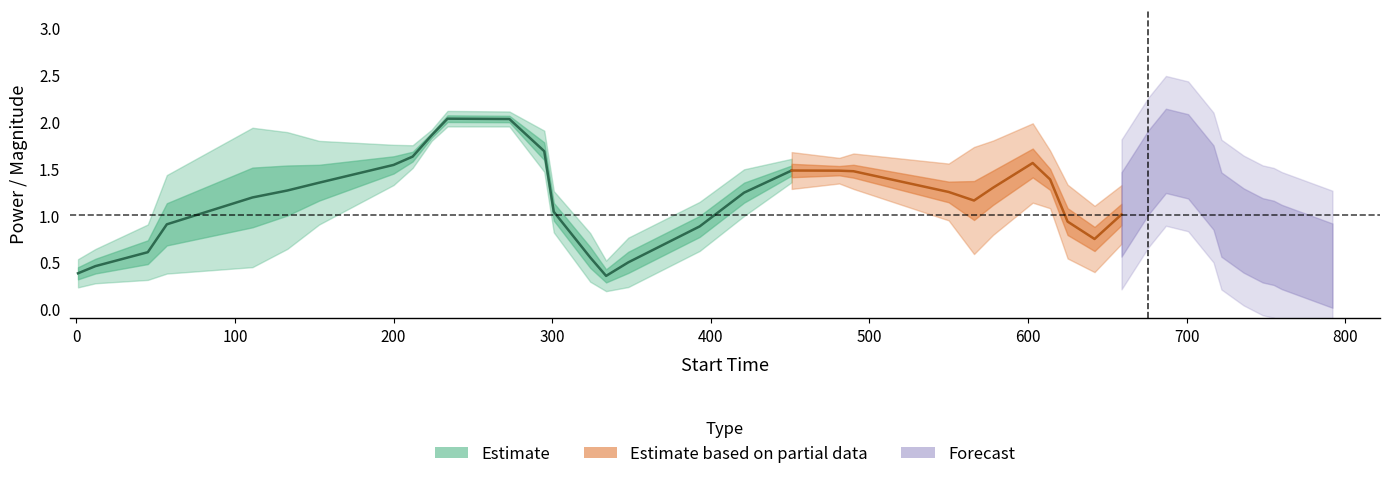

What is the value of the end_power point at the 40th from the left?

0.6